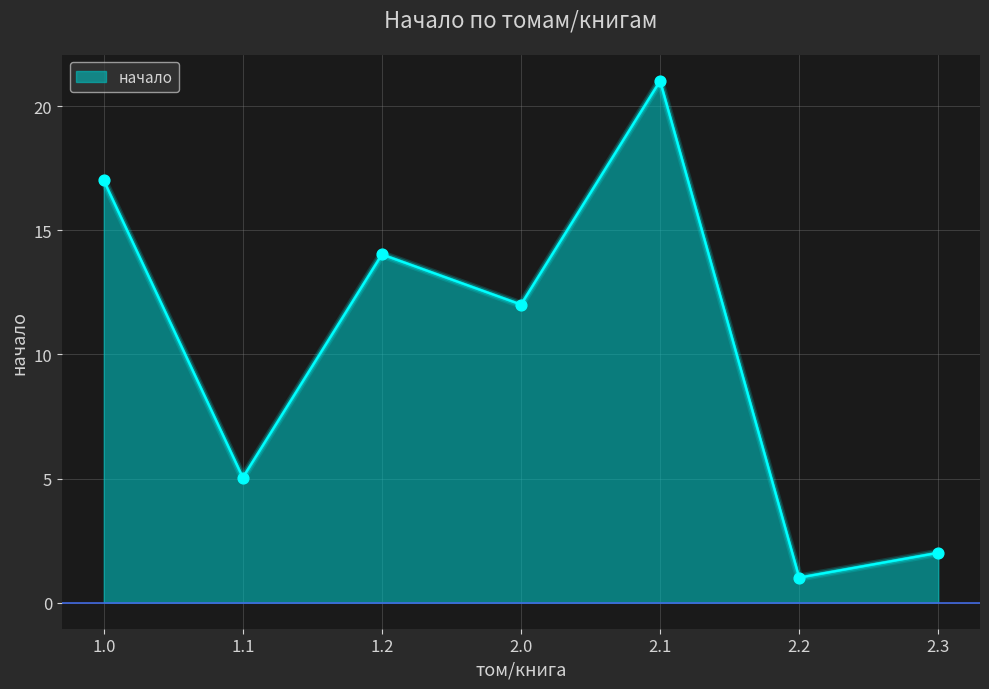

Which has a higher value, 2.0 or 1.0?

1.0